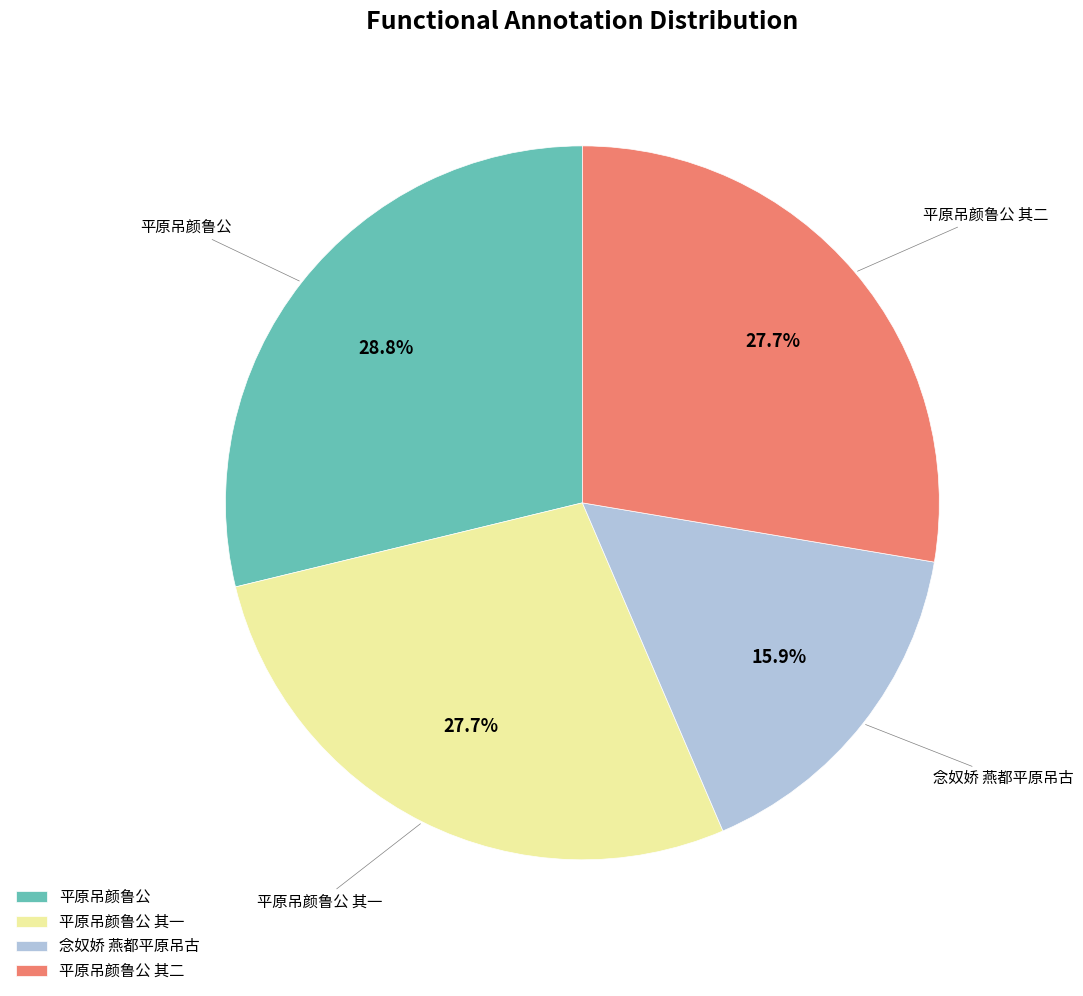

To the nearest percent, what is the difference between the largest and smallest slice percentages?

13%